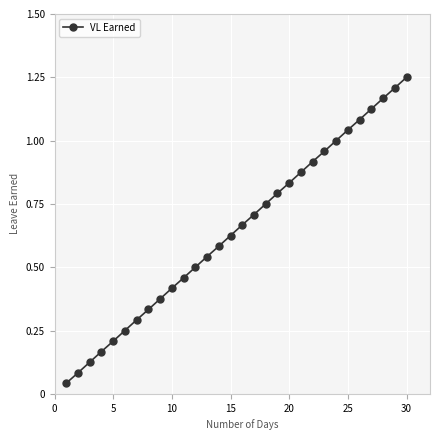

What is the sum of all values?

19.4